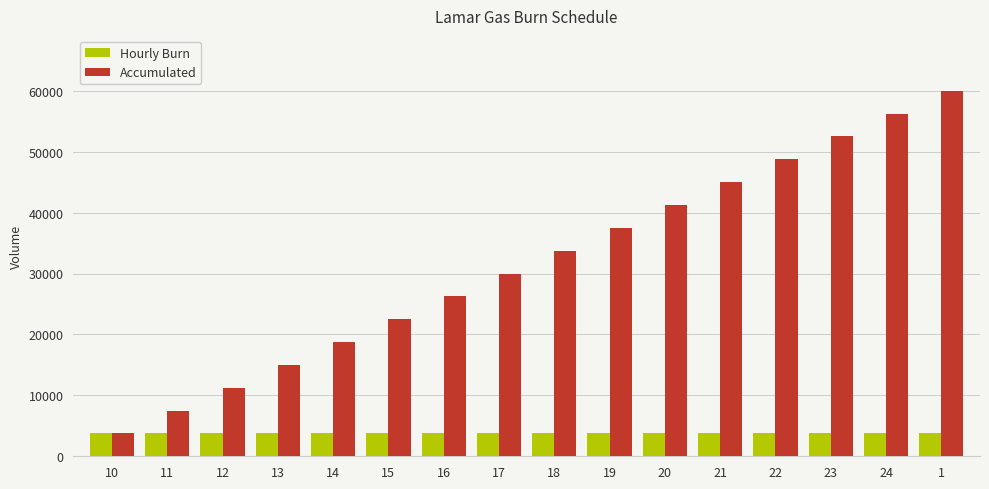

How many bars are there in each group?

2